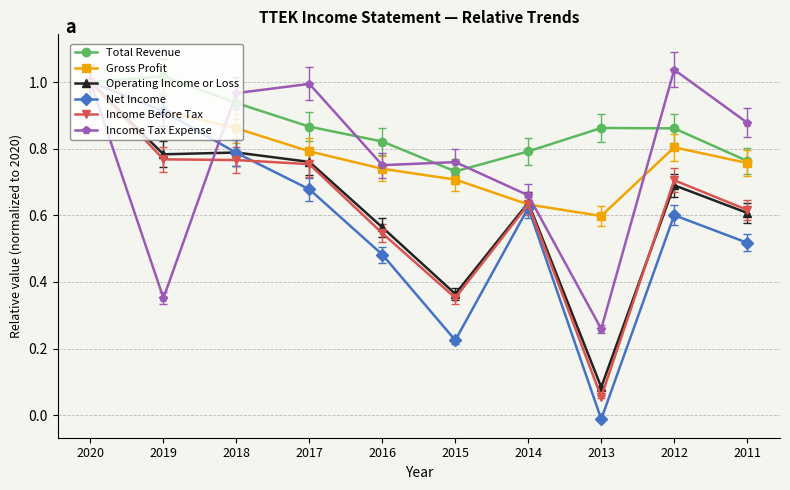

What is the total value across all series at 2016?

3.9